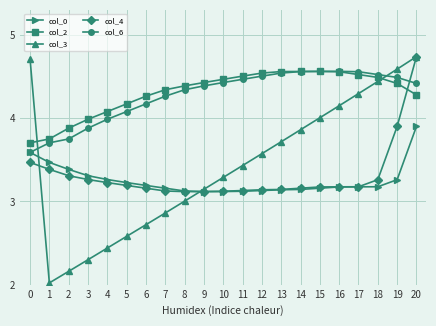

True or false: col_0 and col_2 intersect in this chart.

False